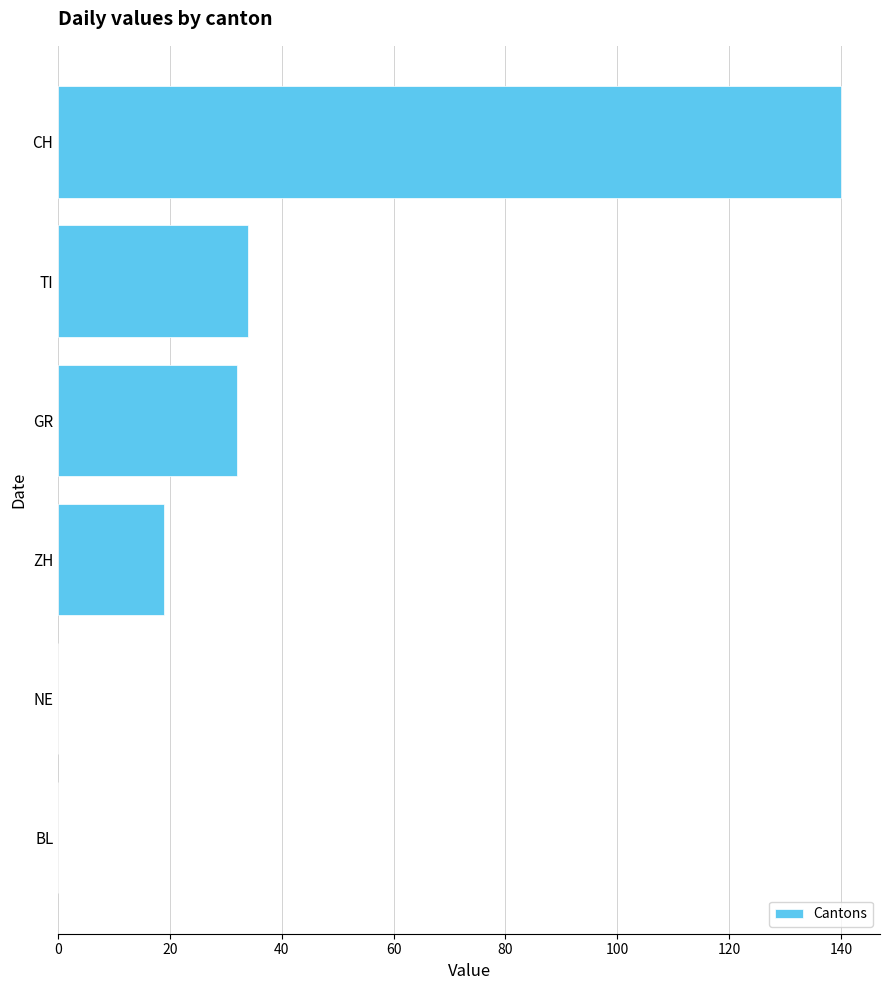

The value at BL is 87. True or false?

False